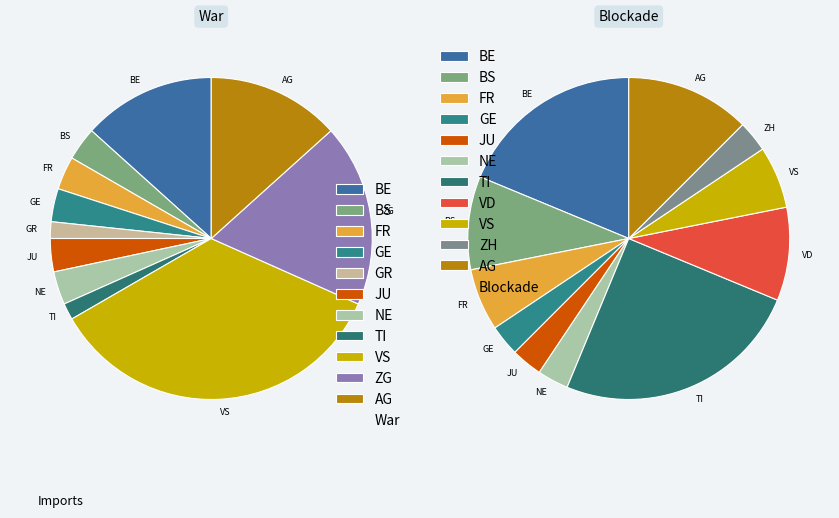

To the nearest percent, what percentage of the pie is FR?

3%